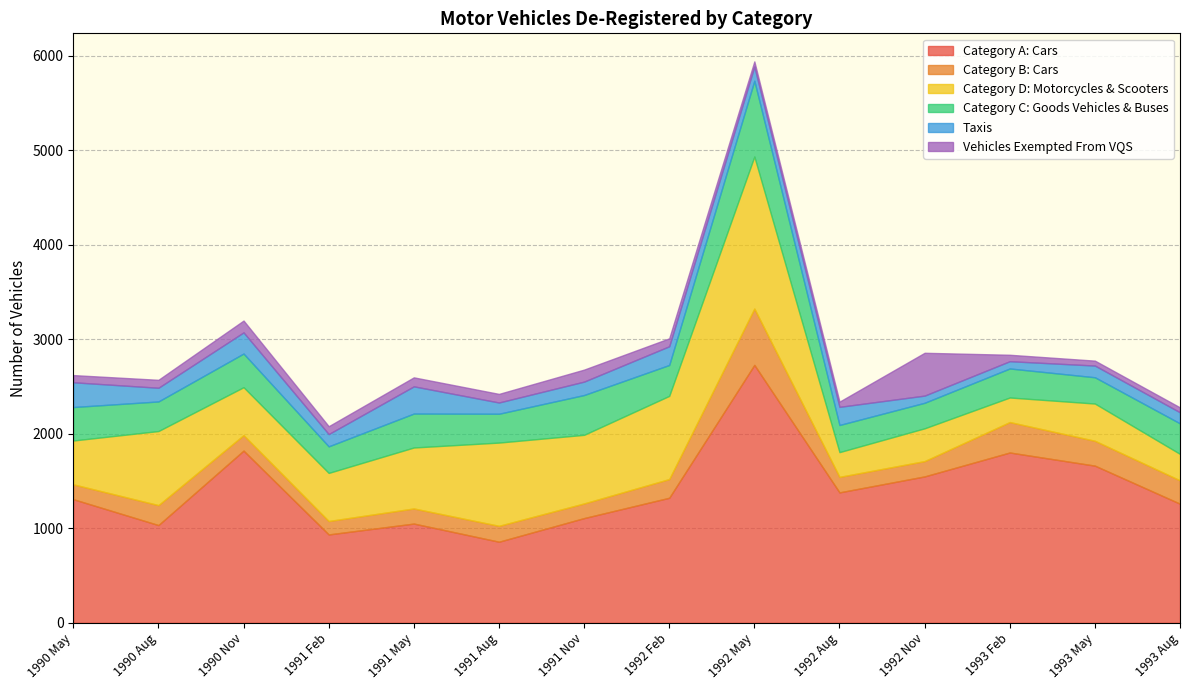

Rank the categories by Category D: Motorcycles & Scooters value from lowest to highest.

1993 Feb, 1992 Aug, 1993 Aug, 1992 Nov, 1993 May, 1990 May, 1990 Nov, 1991 Feb, 1991 May, 1991 Nov, 1990 Aug, 1992 Feb, 1991 Aug, 1992 May